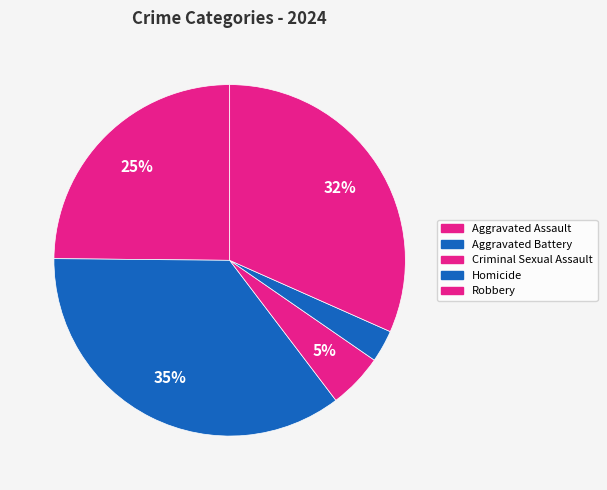

Rank the categories by value from lowest to highest.

Homicide, Criminal Sexual Assault, Aggravated Assault, Robbery, Aggravated Battery